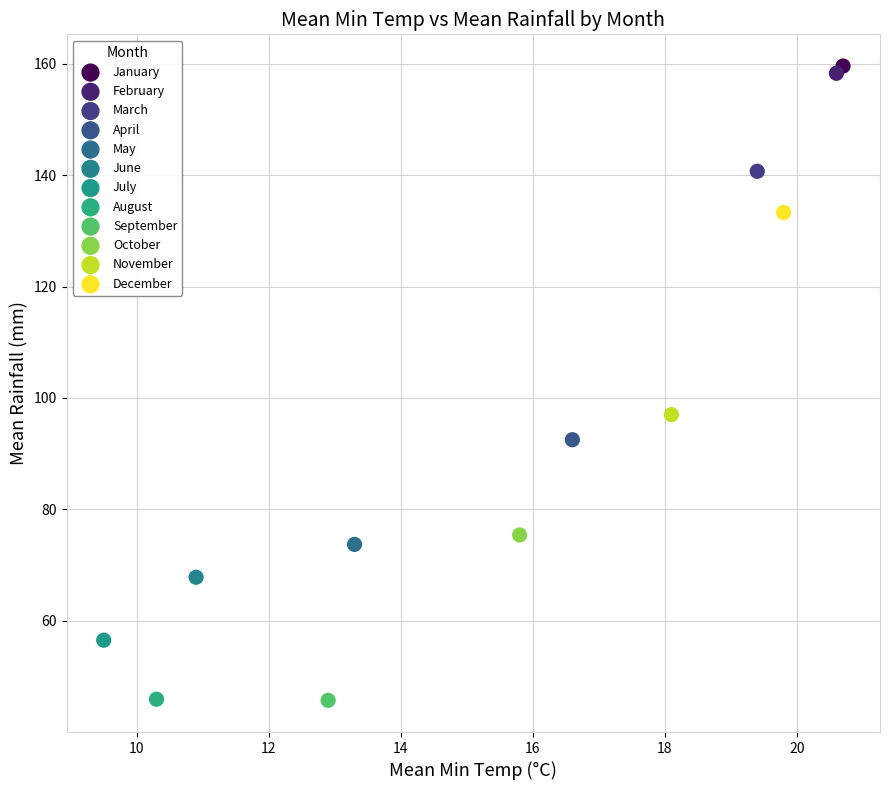

What are all the series names shown in the legend?

January, February, March, April, May, June, July, August, September, October, November, December